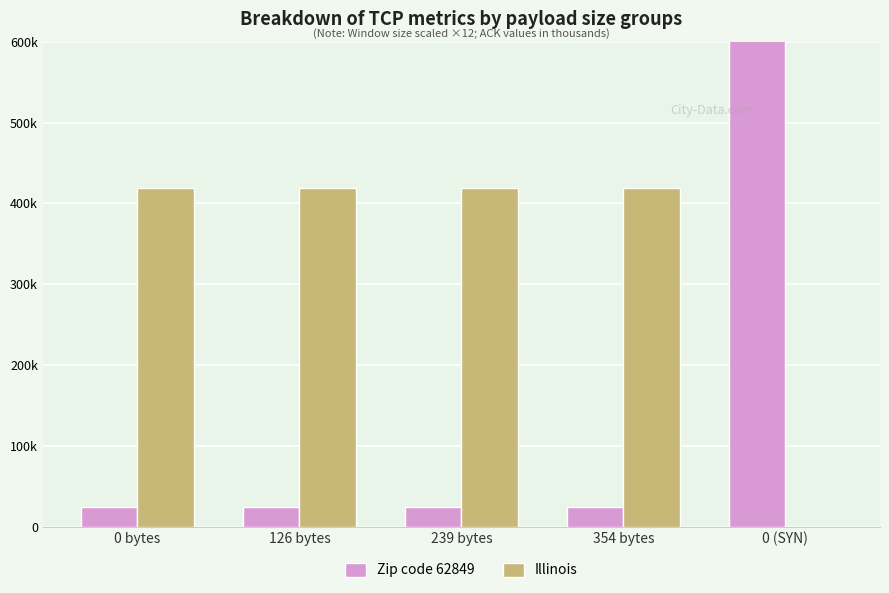

Where is Zip code 62849 nearest to the value 405498?

239 bytes